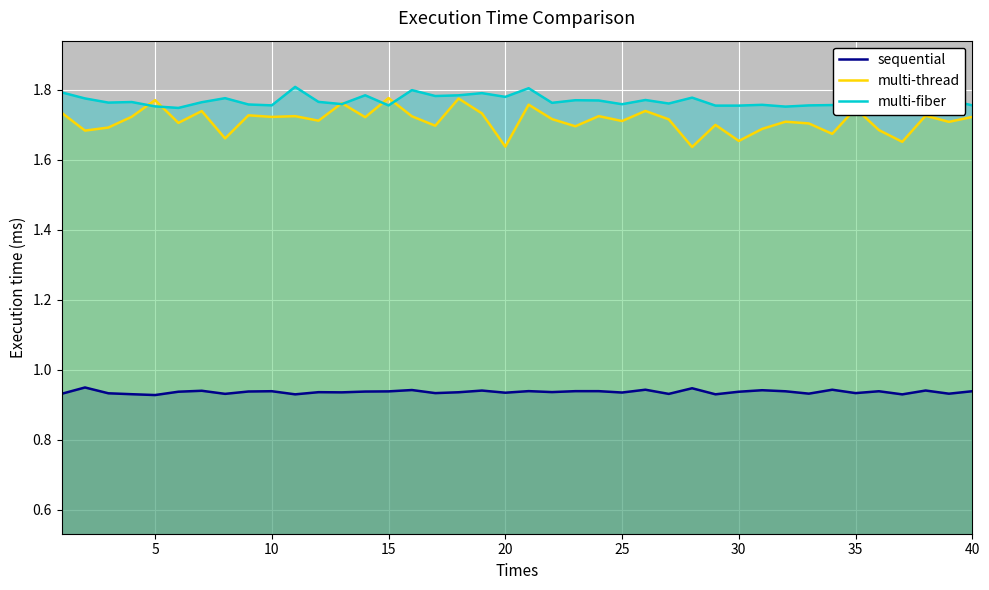

True or false: multi-thread and sequential intersect in this chart.

False